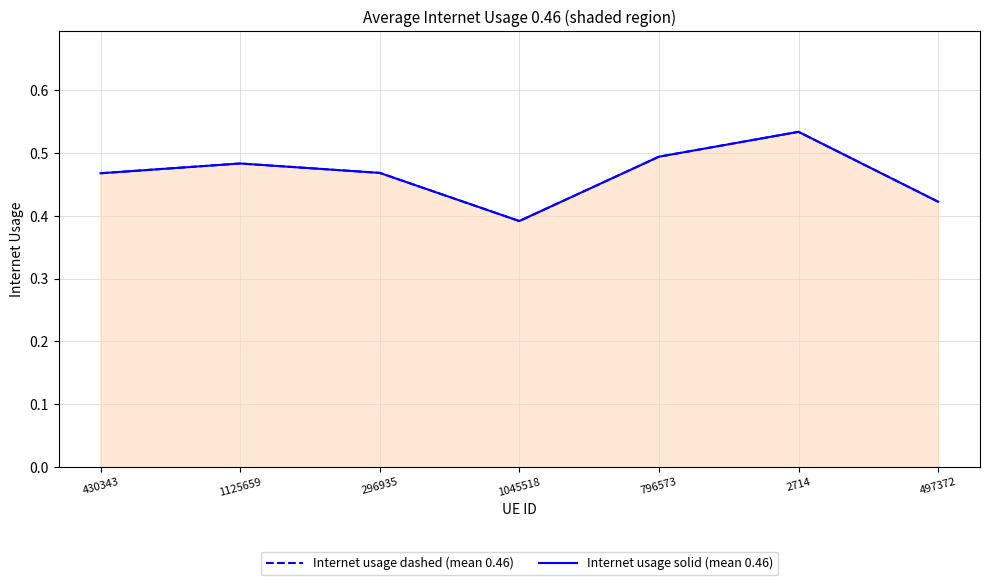

Rank the categories by Internet usage dashed (mean 0.46) value from highest to lowest.

2714, 796573, 1125659, 296935, 430343, 497372, 1045518